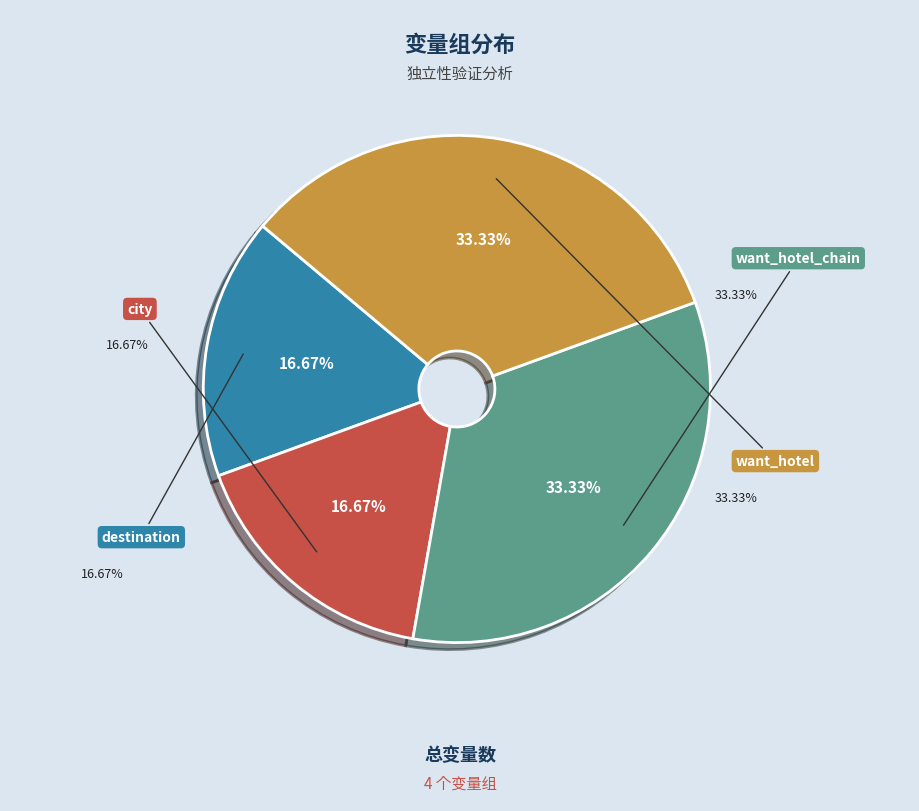

True or false: want_hotel_chain accounts for 25% of the total.

False